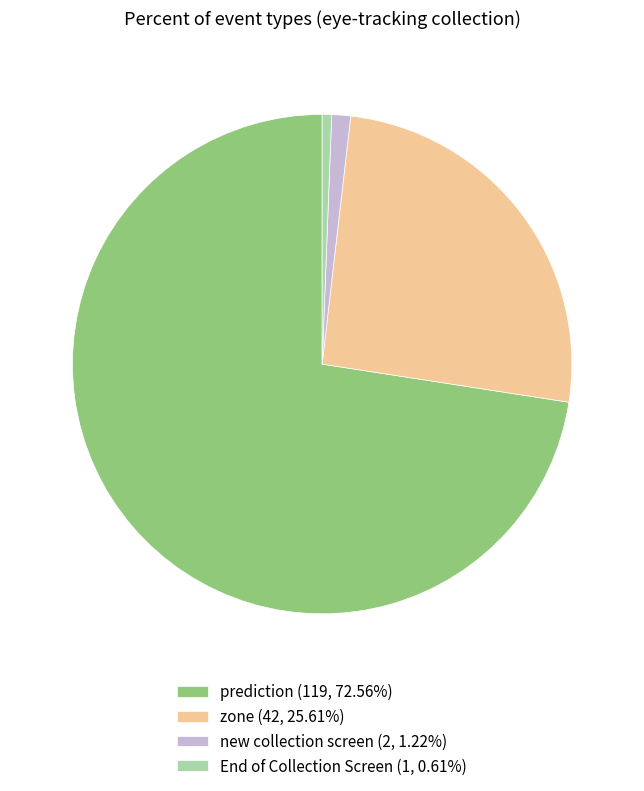

Is zone (42, 25.61%) the majority of the pie?

No